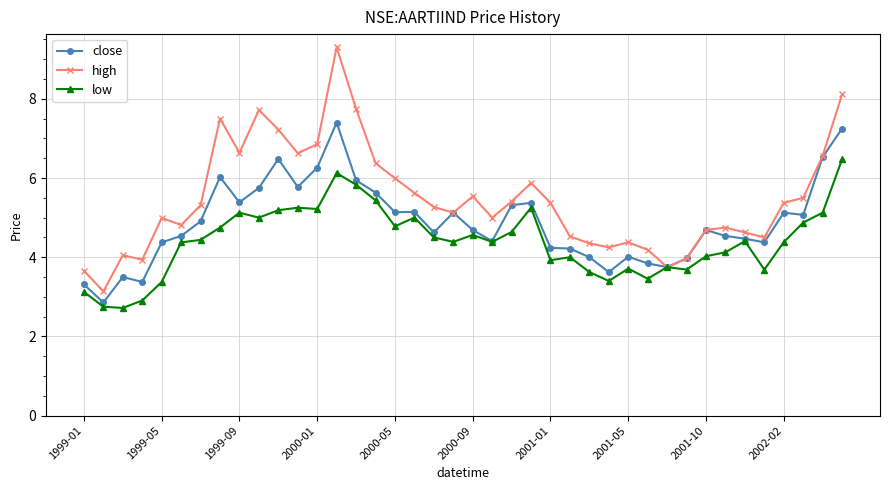

What is the value of the high point at the 3rd from the left?

4.1